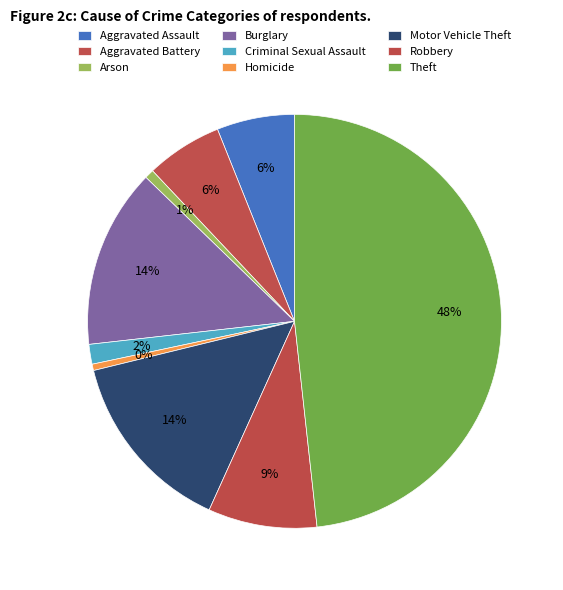

The Criminal Sexual Assault slice represents 13% of the pie. True or false?

False